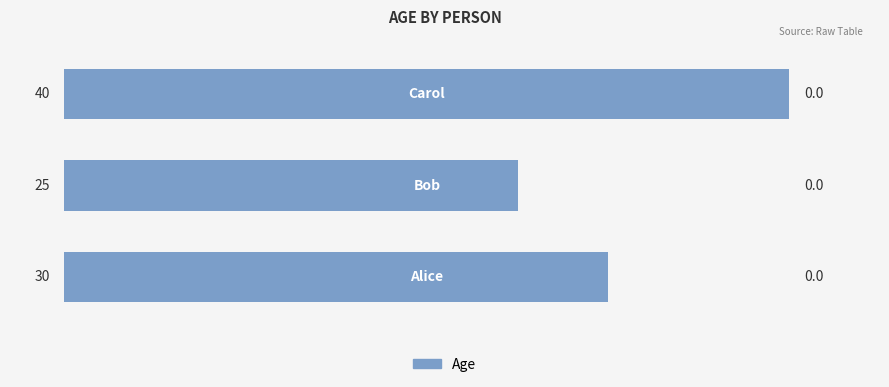

Count the number of categories in the chart.

3